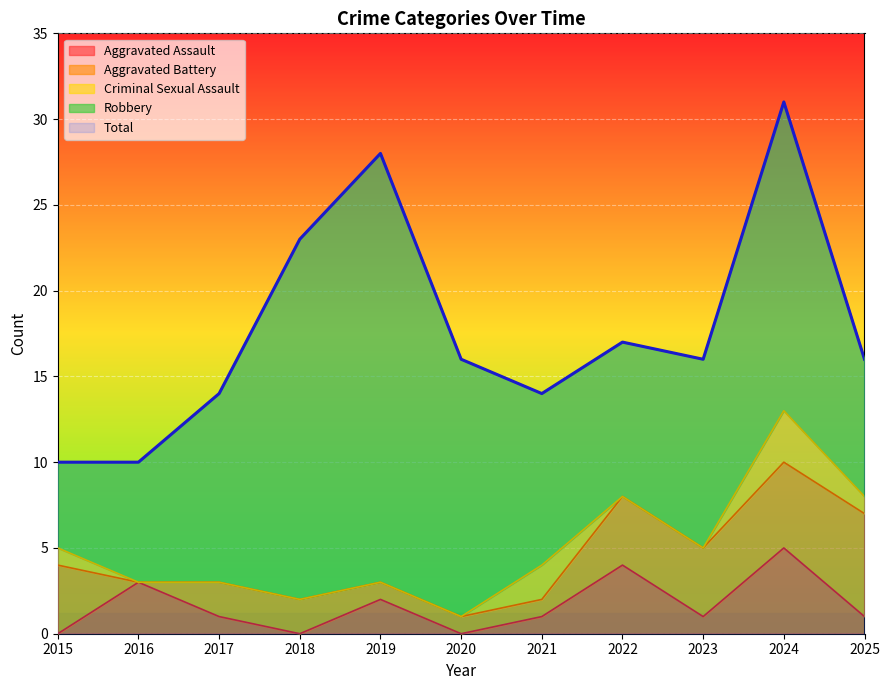

Is it true that Aggravated Assault equals 2 at 2022?

False